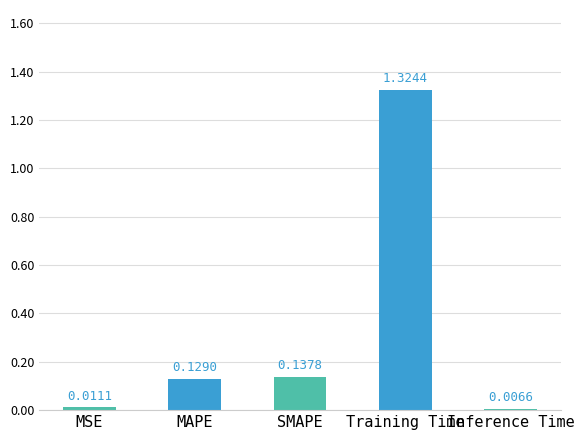

How many bars are there in total?

5